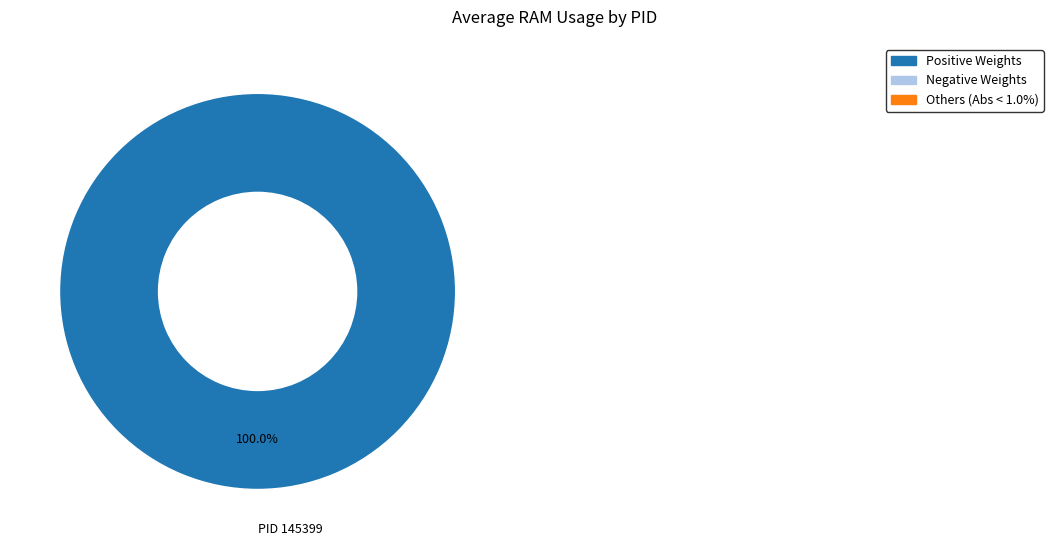

Rank the categories by value from lowest to highest.

PID 145399